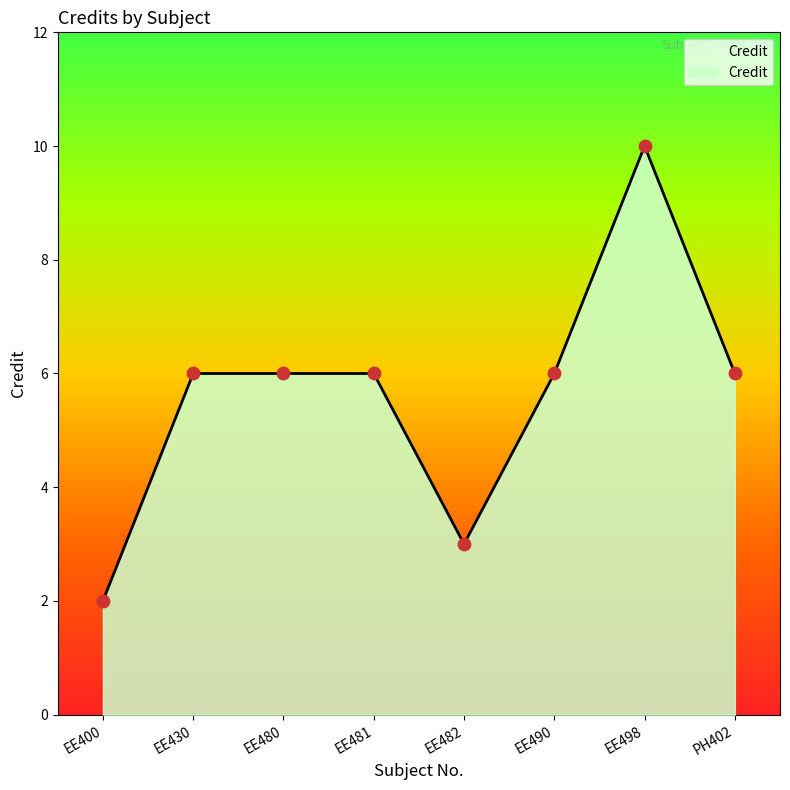

Approximately how many times larger is the value at EE481 compared to EE430?

1.0